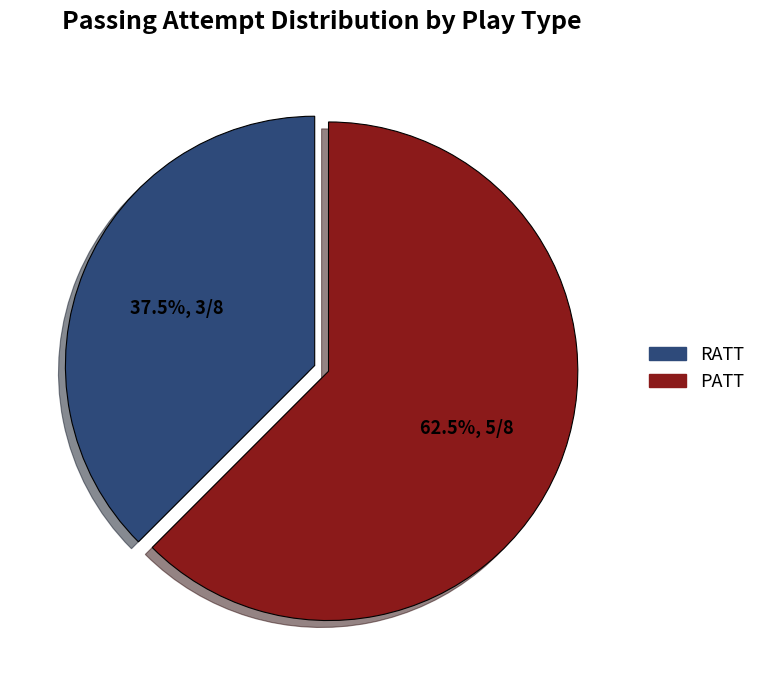

Which category has the smallest portion of the pie?

RATT